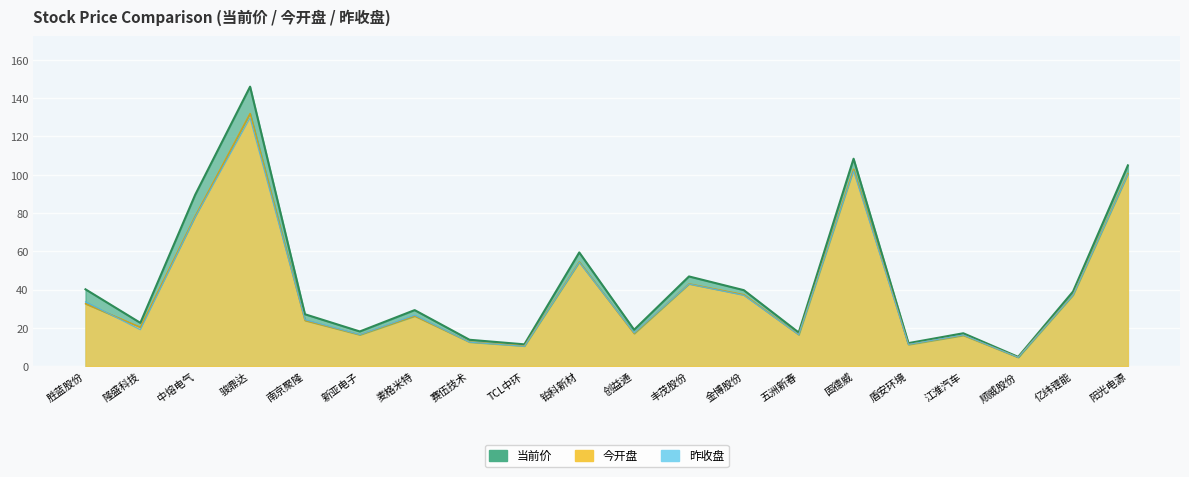

What position from the right is 胜蓝股份?

20